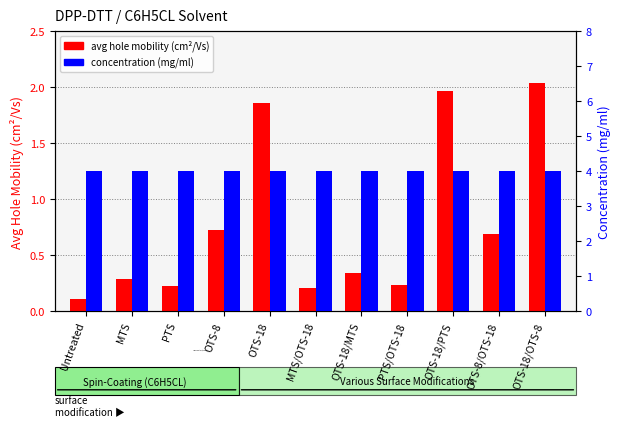

Is it true that concentration (mg/ml) equals 2.6 at OTS-8/OTS-18?

False